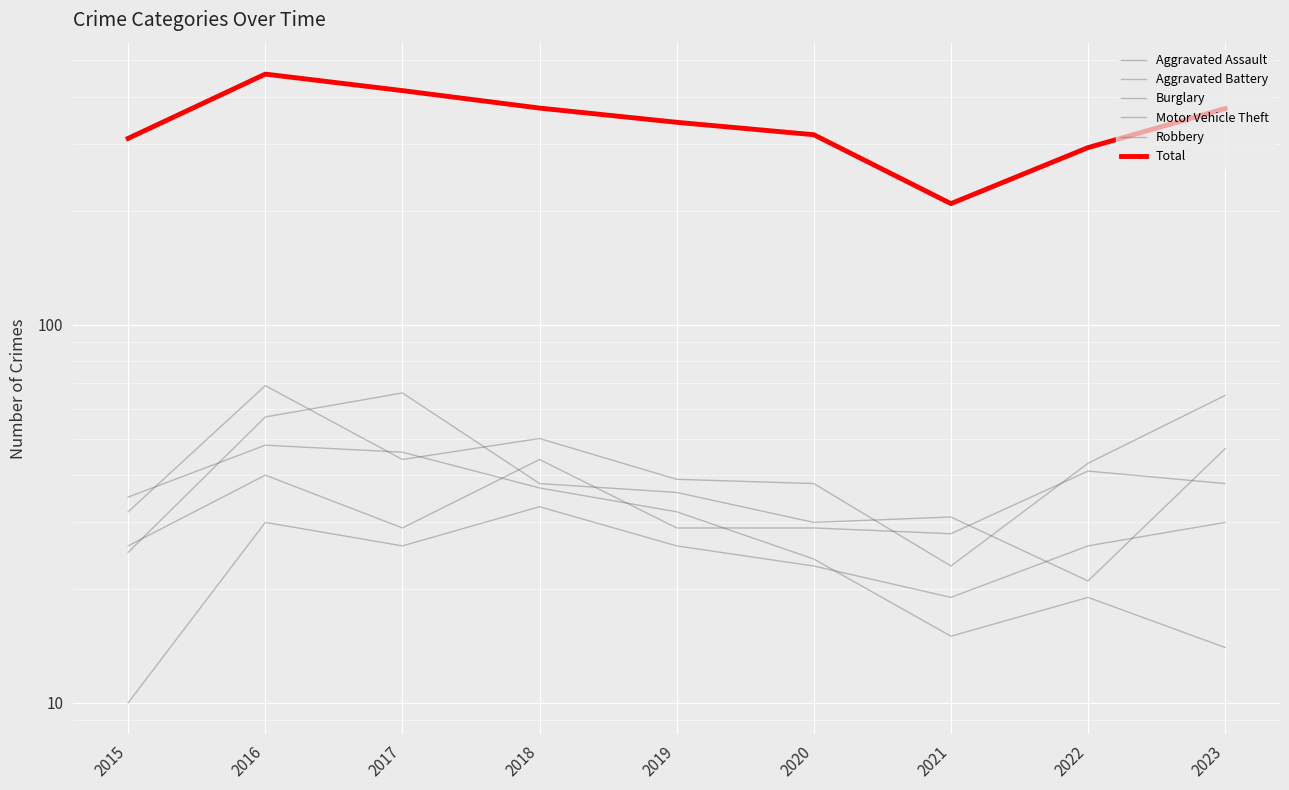

What is the total value across all series at 2021?

325